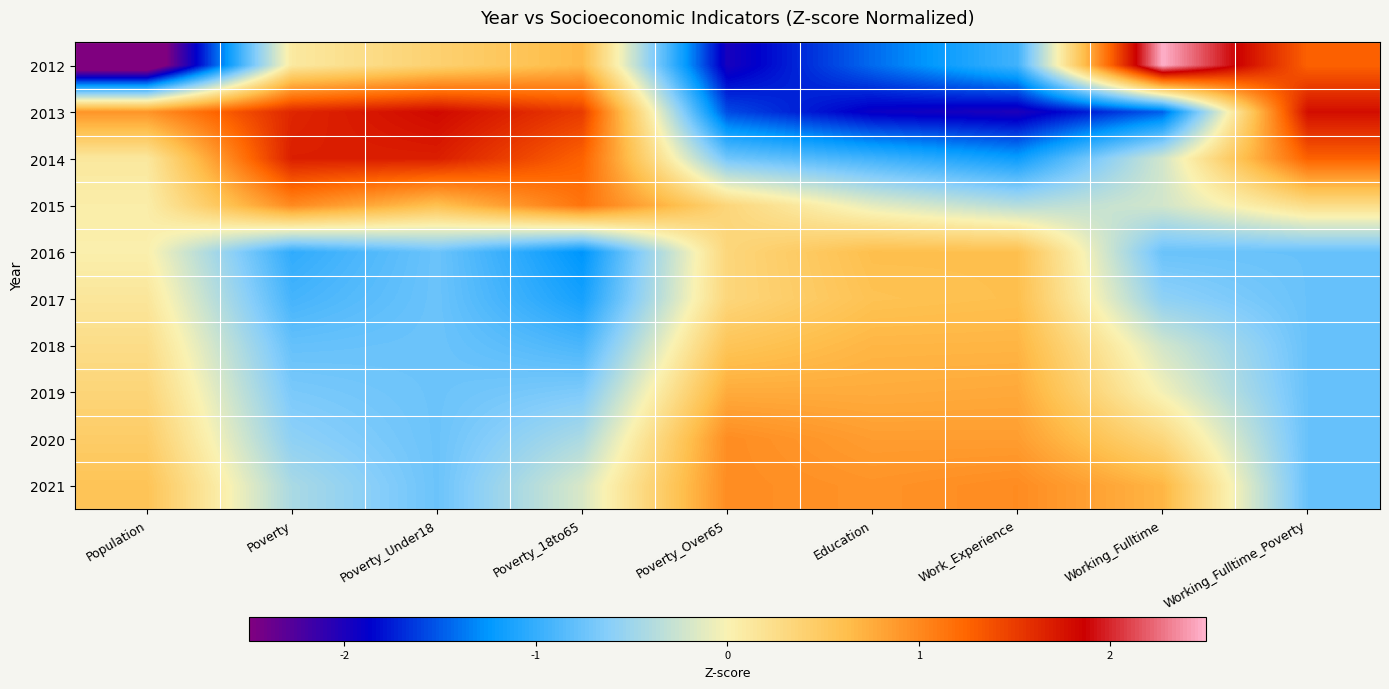

Which label corresponds to the largest value in the chart?

Working_Fulltime